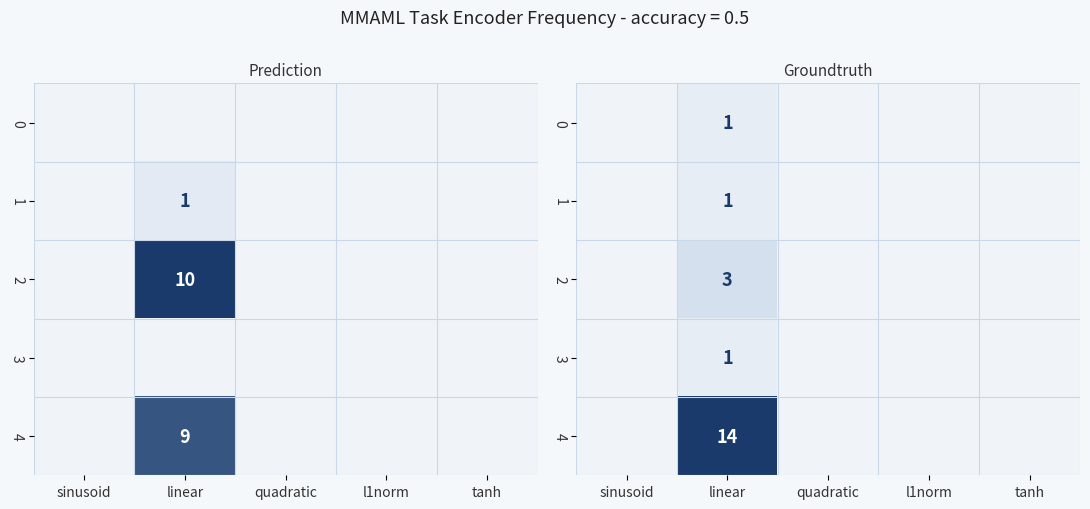

The 1 series shows 1 at linear. True or false?

True